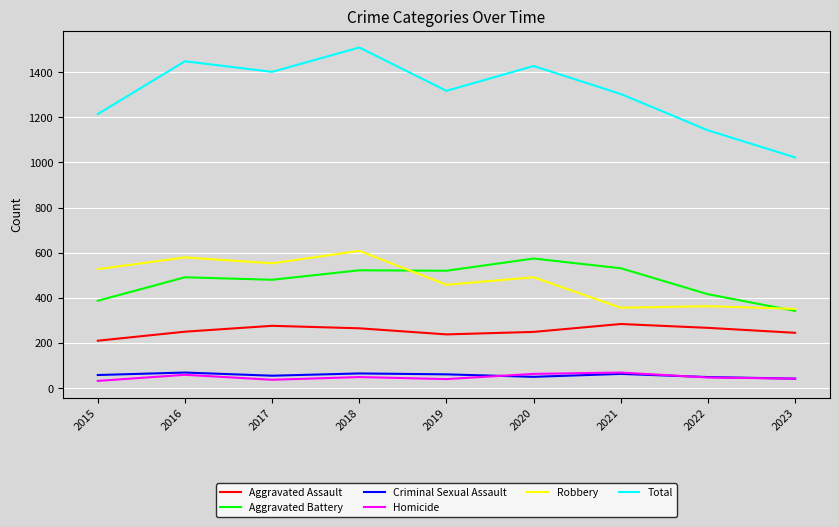

True or false: Criminal Sexual Assault and Aggravated Assault cross at least once.

False